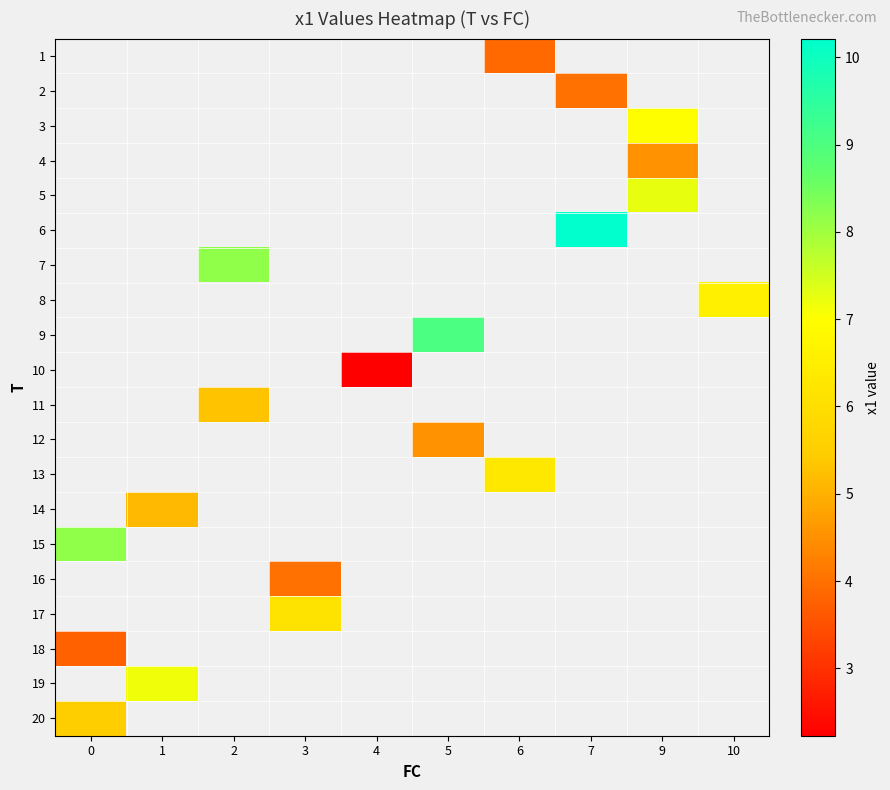

Is the value of 14 at 5 greater than the value of 11 at 6?

No